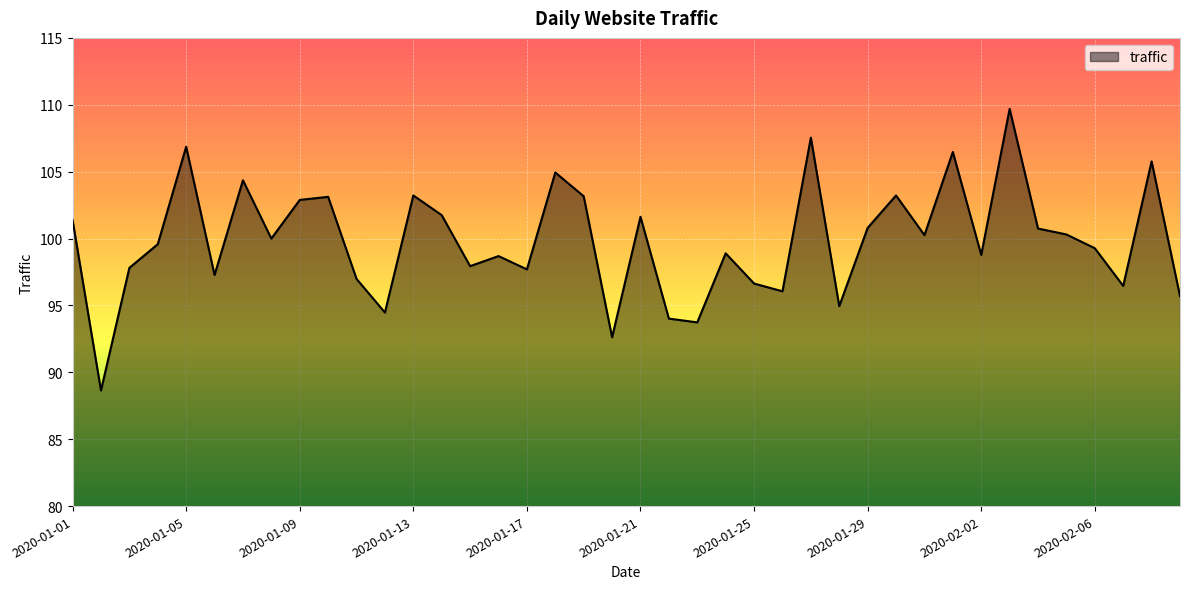

What is the difference between the maximum and minimum values?

21.0